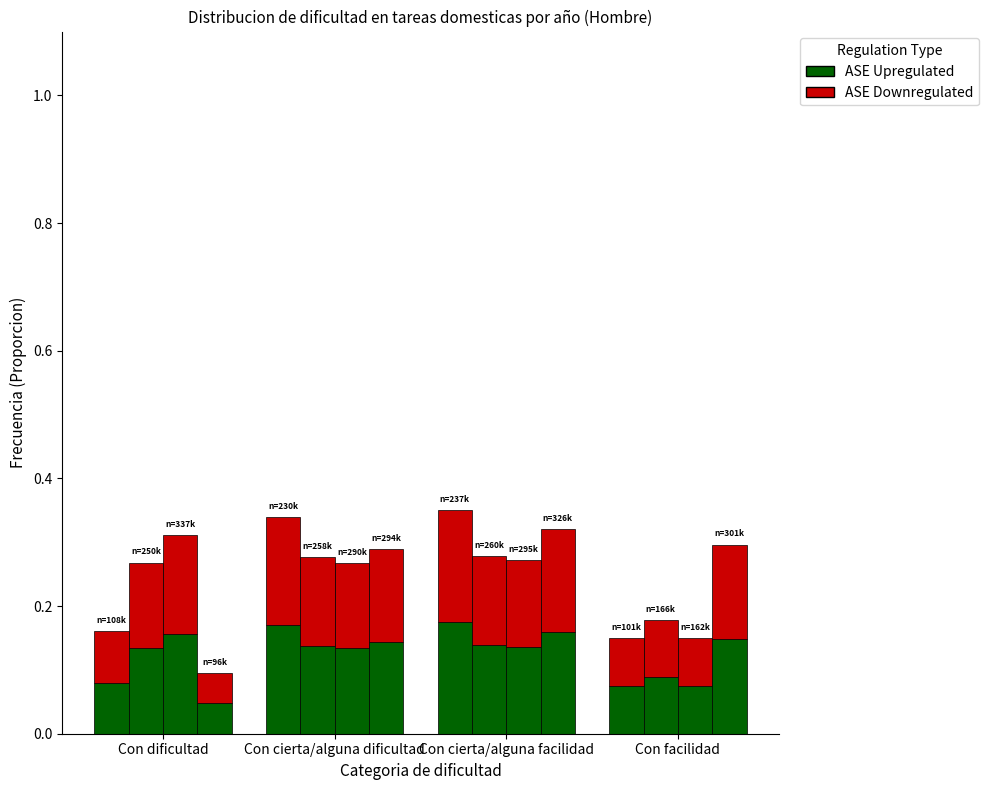

List the series in order of their peak value, highest first.

ASE Upregulated, ASE Downregulated